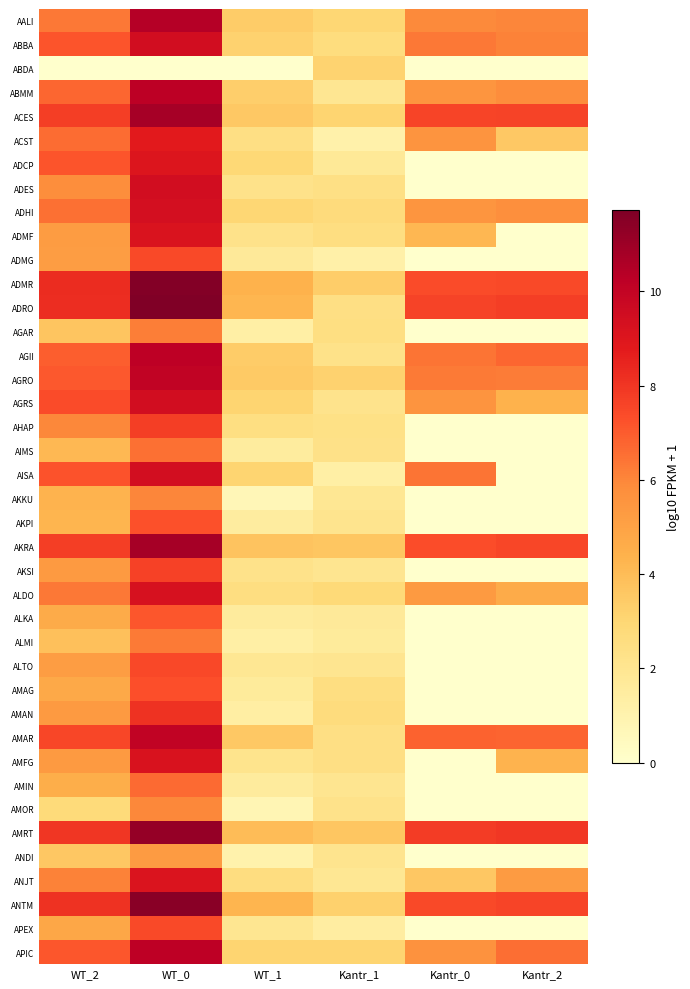

Rank the series by their maximum value, from highest to lowest.

ADRO, ADMR, ANTM, AMRT, AKRA, ACES, AALI, ABMM, AGII, APIC, AMAR, AGRO, AGRS, ADES, ABBA, AISA, ADHI, ALDO, AMFG, ADMF, ANJT, ADCP, ACST, AMAN, AHAP, AKSI, ALTO, APEX, ADMG, AMAG, AKPI, ALKA, AMIN, AIMS, ALMI, AGAR, AKKU, AMOR, ANDI, ABDA